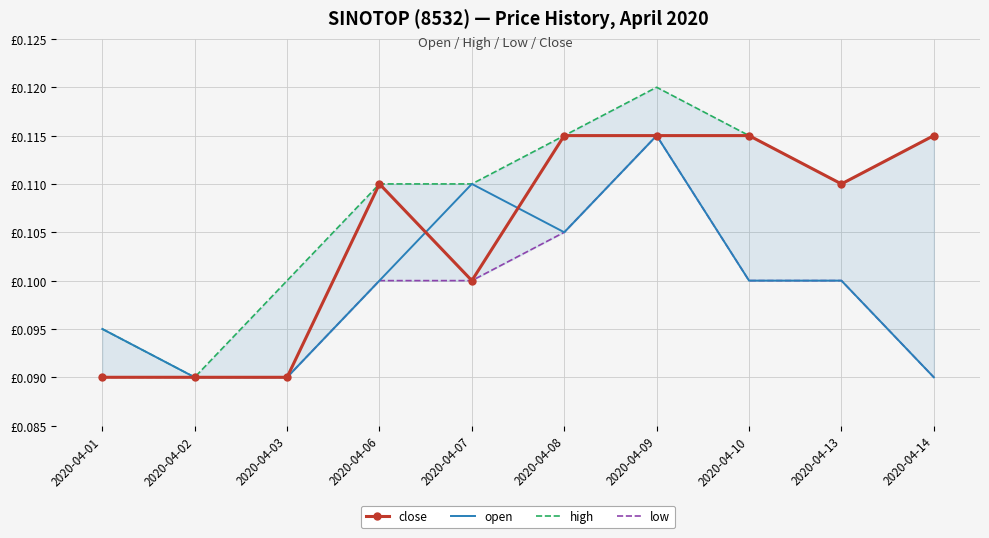

Which category has the lowest value in the low series?

2020-04-01